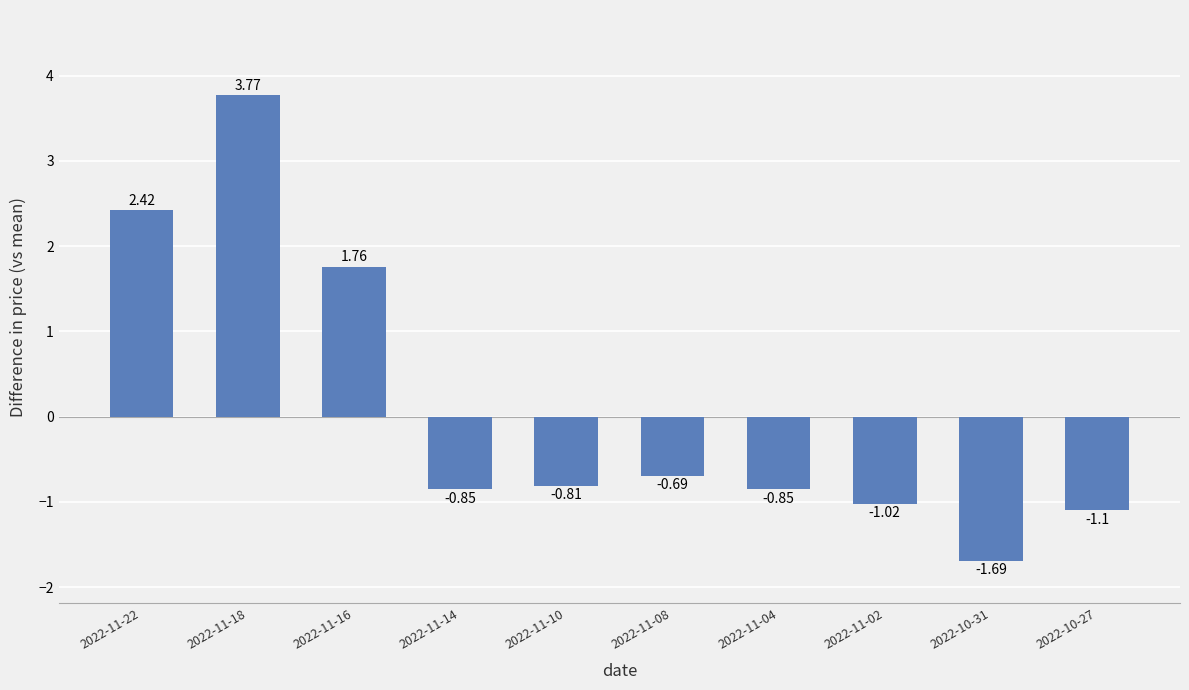

What is the difference between the maximum and minimum values?

5.5